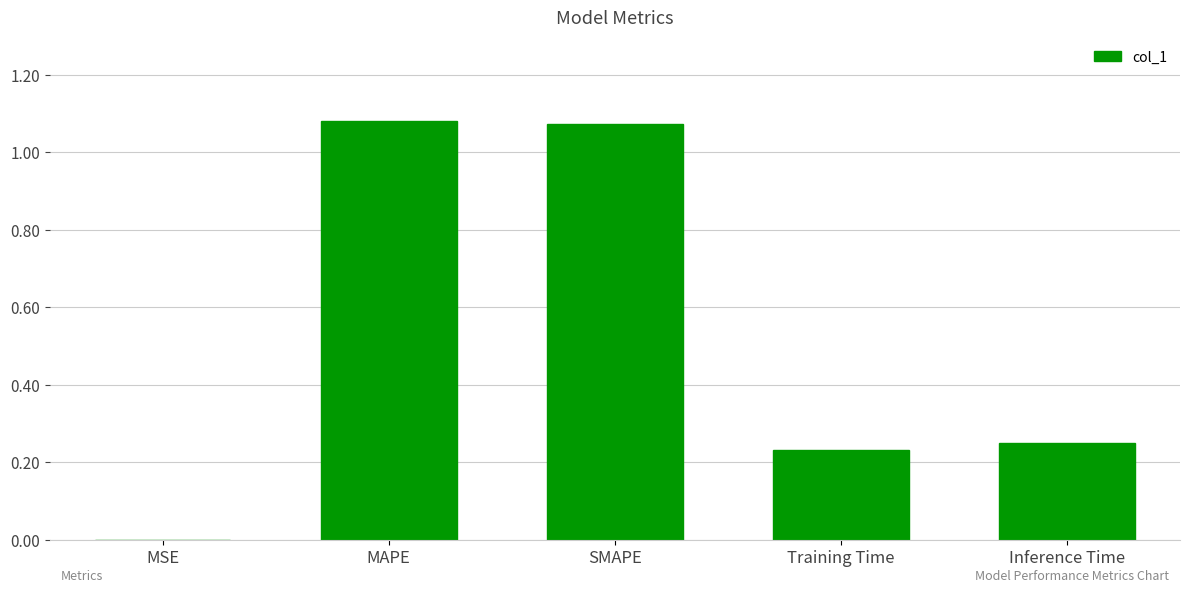

The value at Inference Time is 0.1. True or false?

False